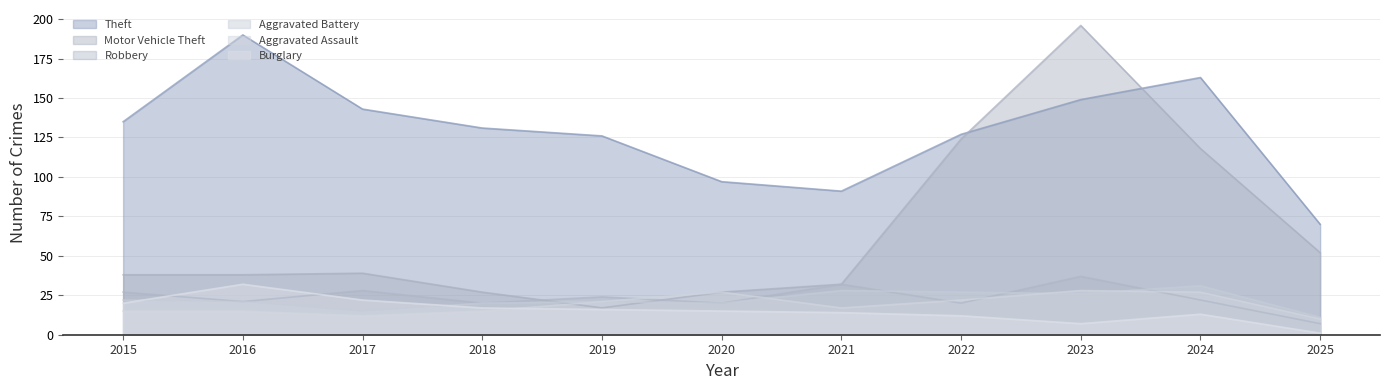

True or false: Motor Vehicle Theft and Burglary intersect in this chart.

False